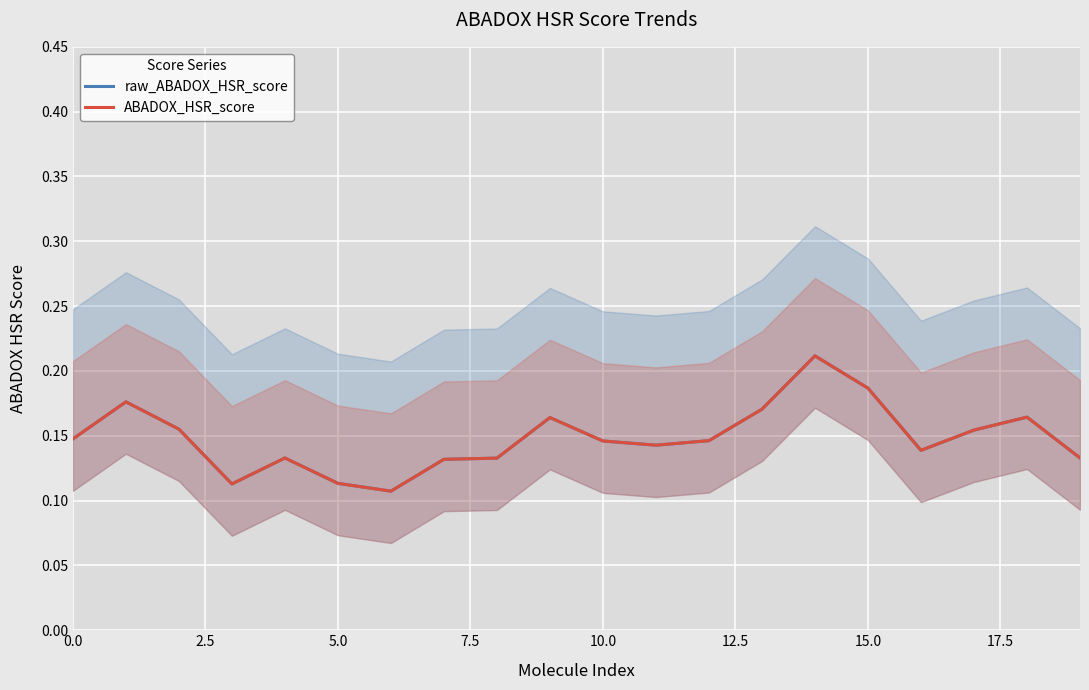

At which label does raw_ABADOX_HSR_score reach its peak?

14